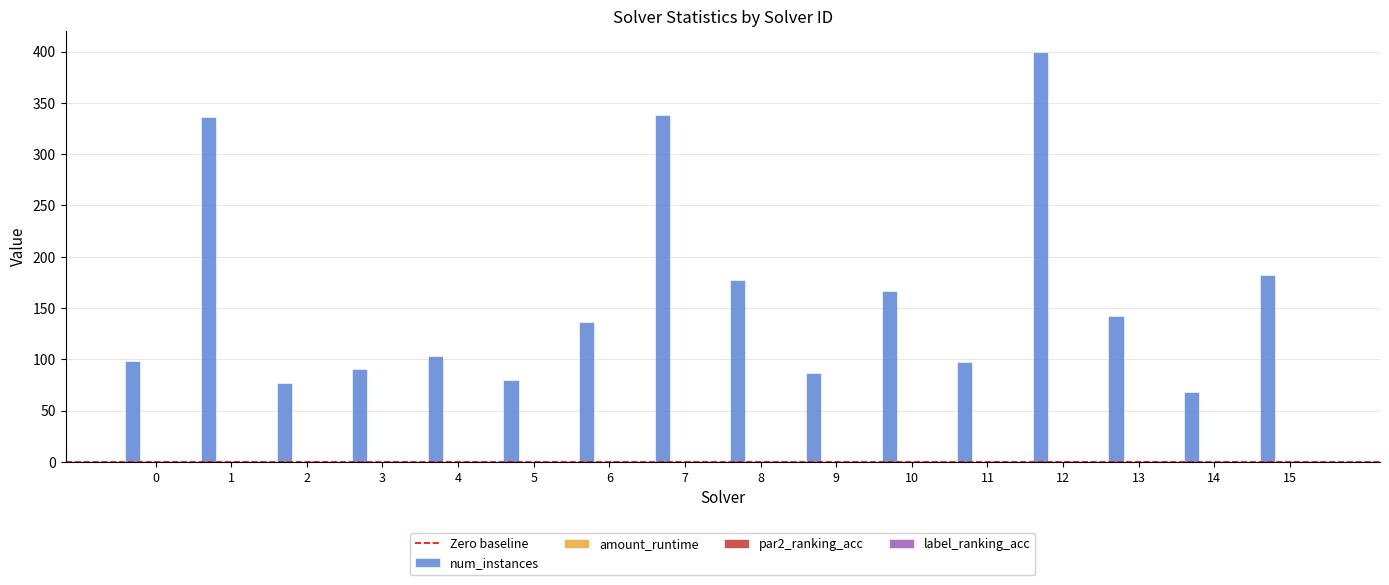

The value of num_instances at 1 is 336.0. True or false?

True